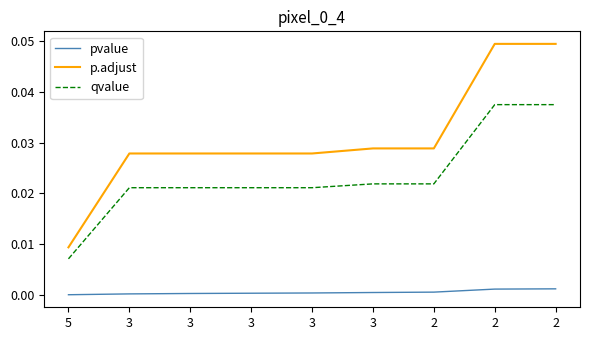

How many lines are shown in the chart?

3